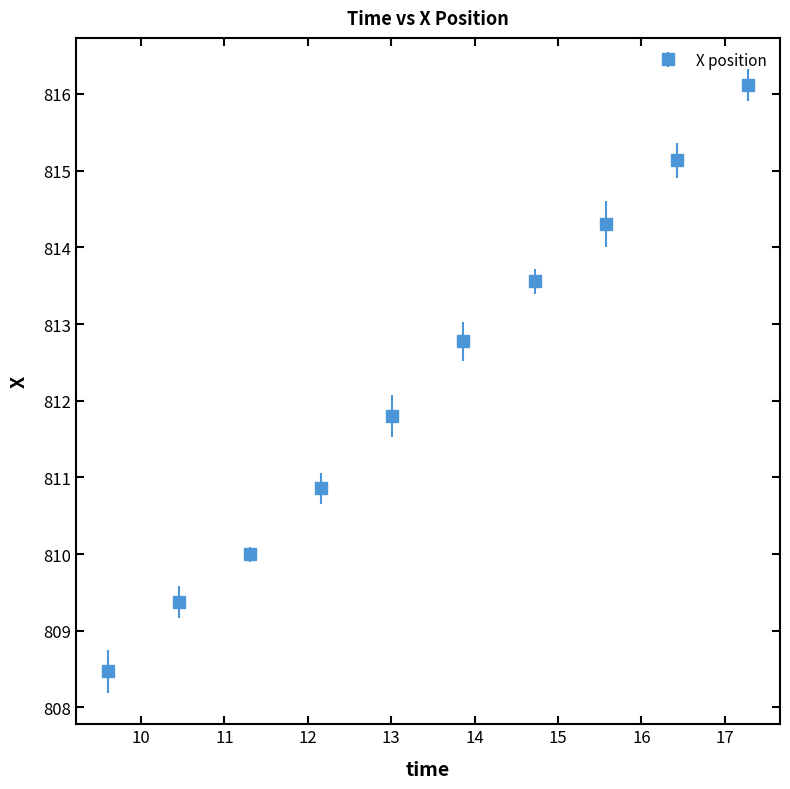

What is the value of the 5th point from the left?

811.8